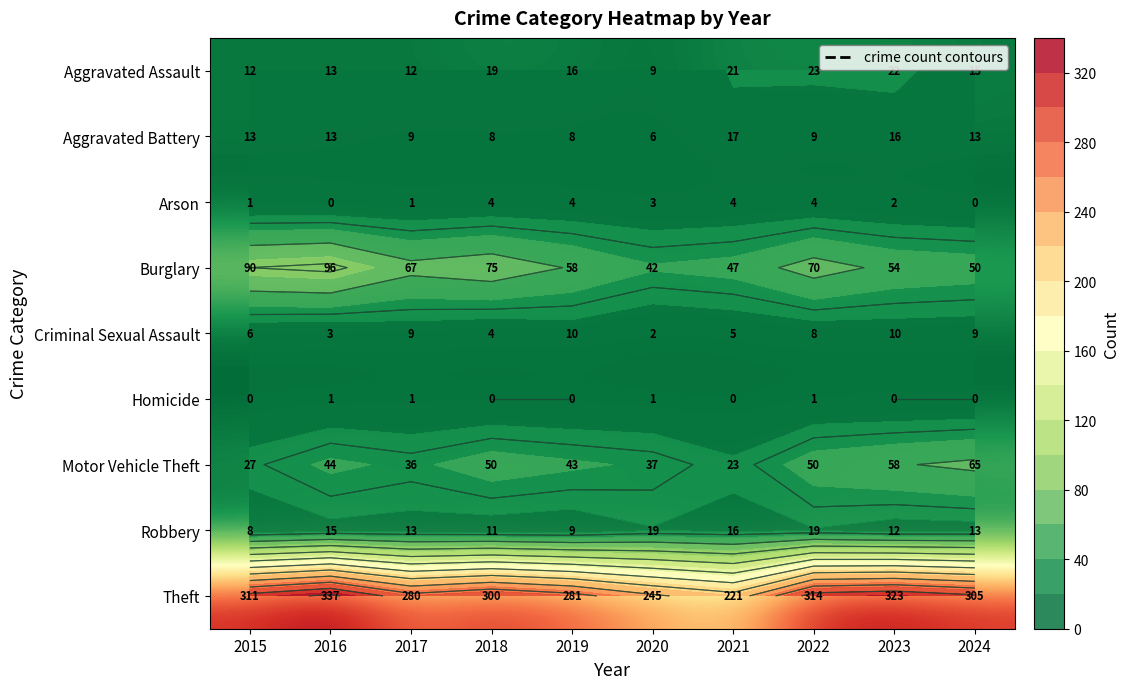

At how many categories does at least one series exceed 104?

10